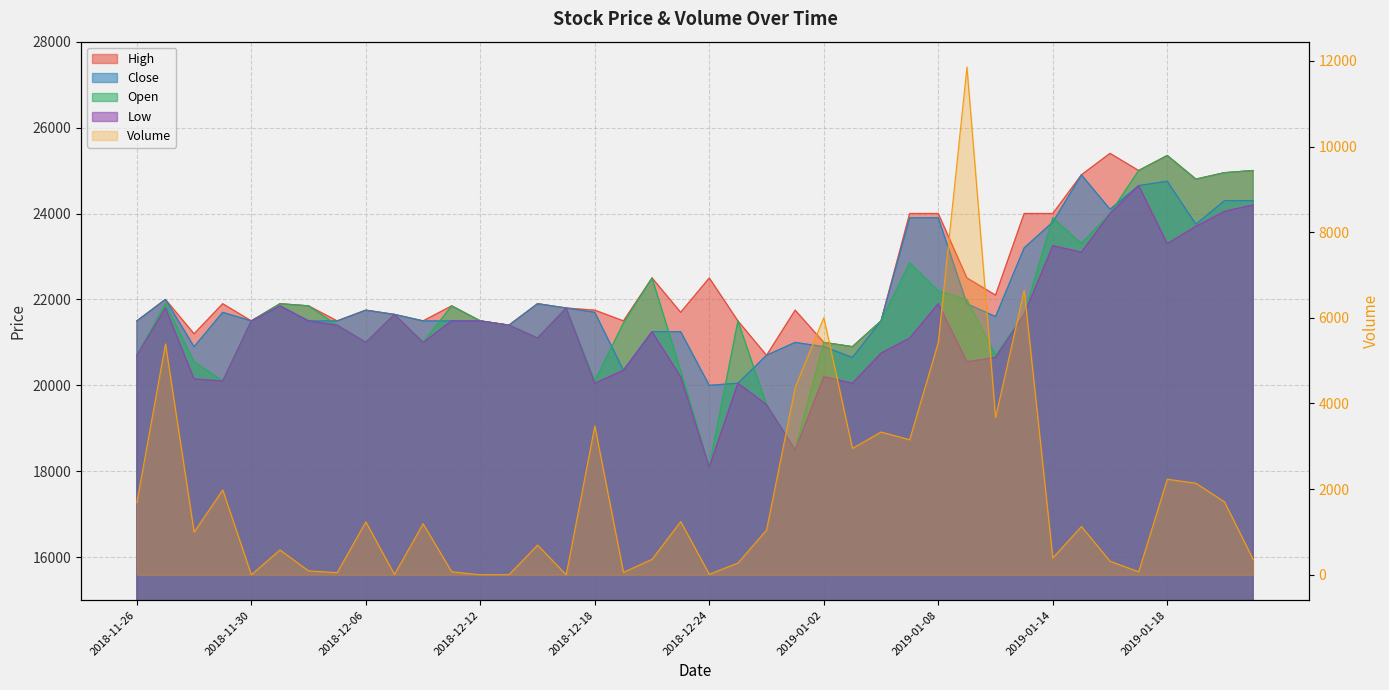

Is it true that Volume equals 3334 at 2019-01-04?

True